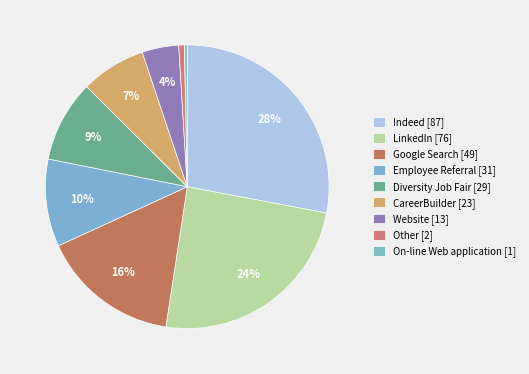

Count the number of slices in the pie.

9